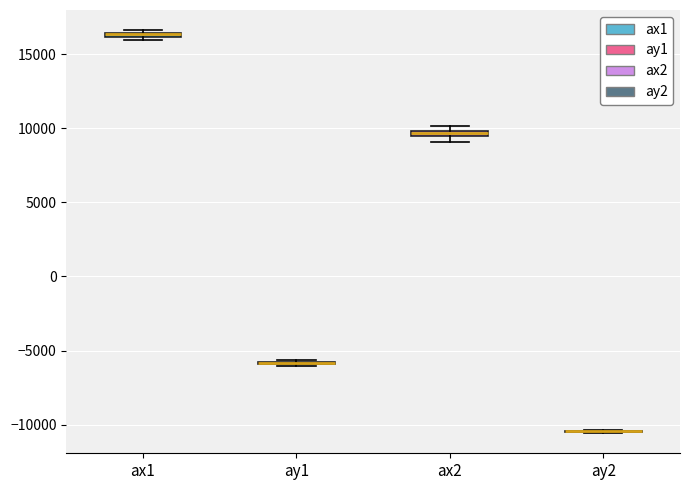

Where is the upper edge of the box for ax2 on the y-axis? The values are not printed on the chart, so give them approximately, as read against the axis.

10000